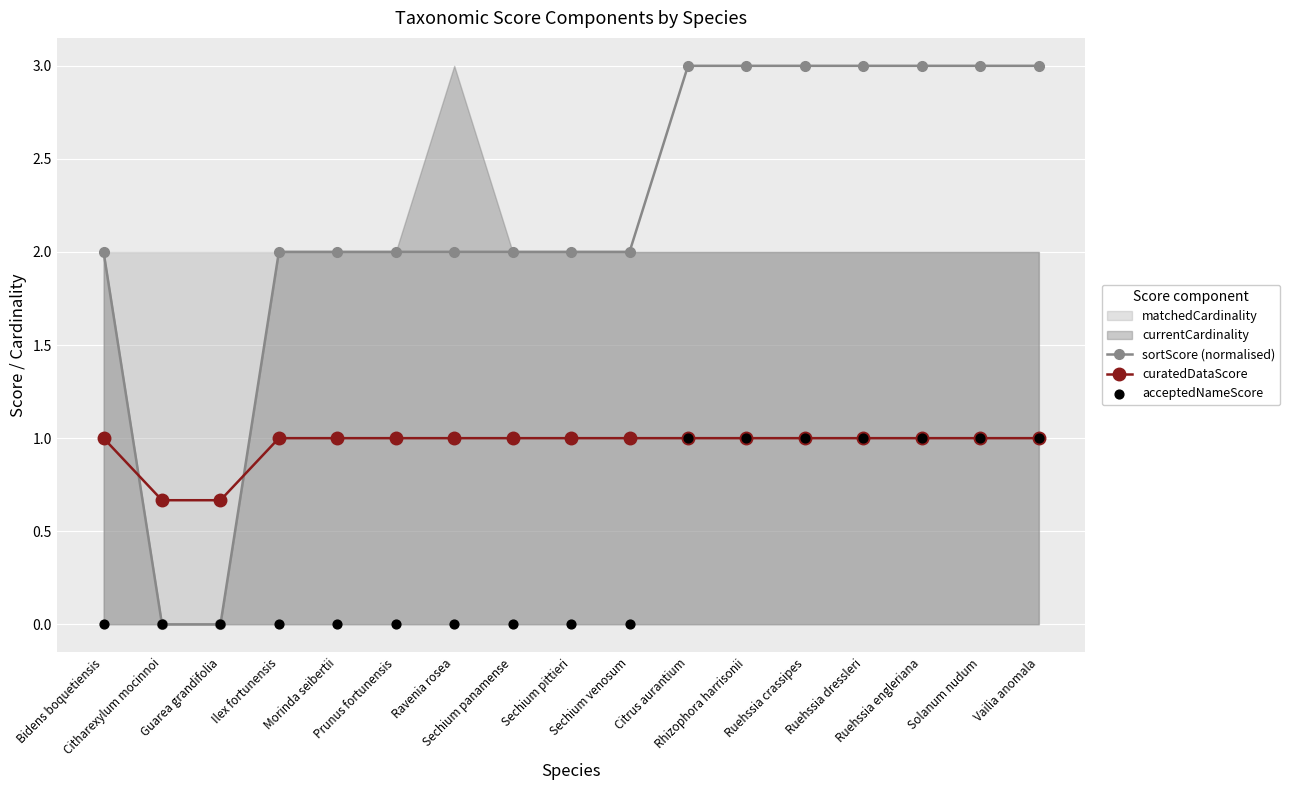

What is the total value across all series at Morinda seibertii?

3.0